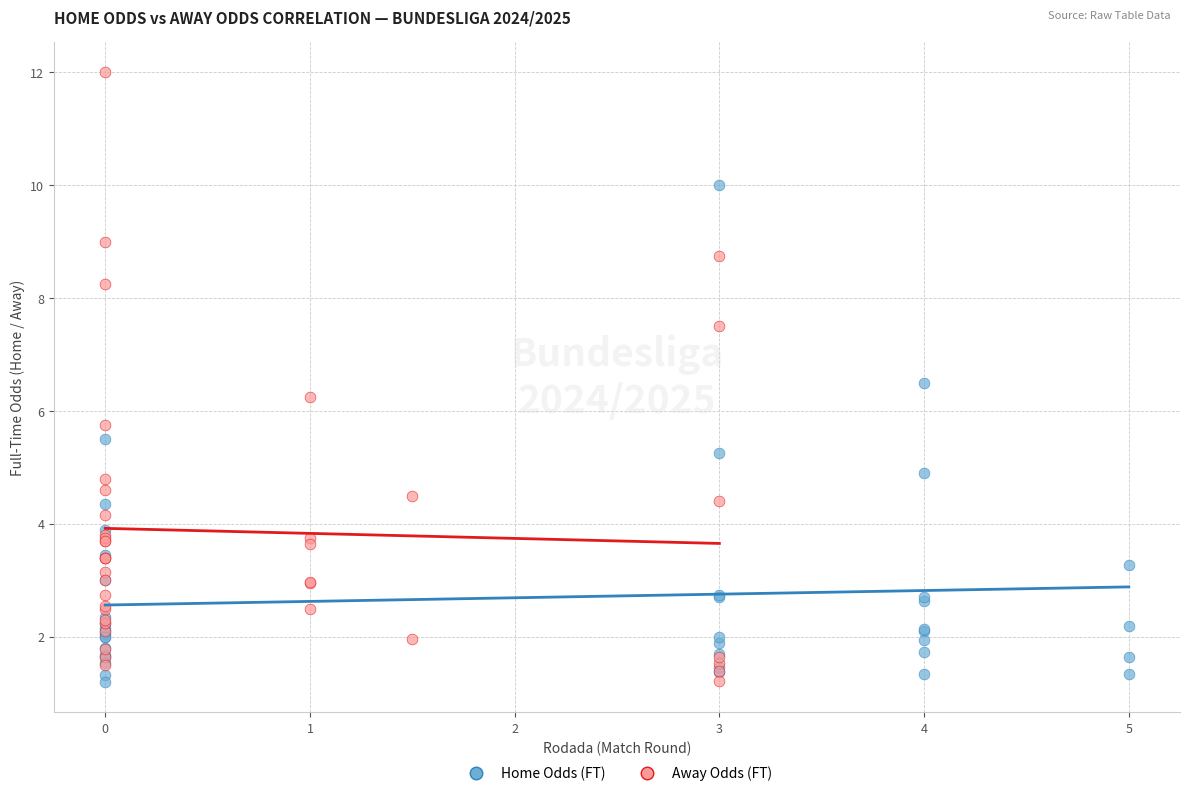

Which series reaches the maximum Y coordinate?

Away Odds (FT)